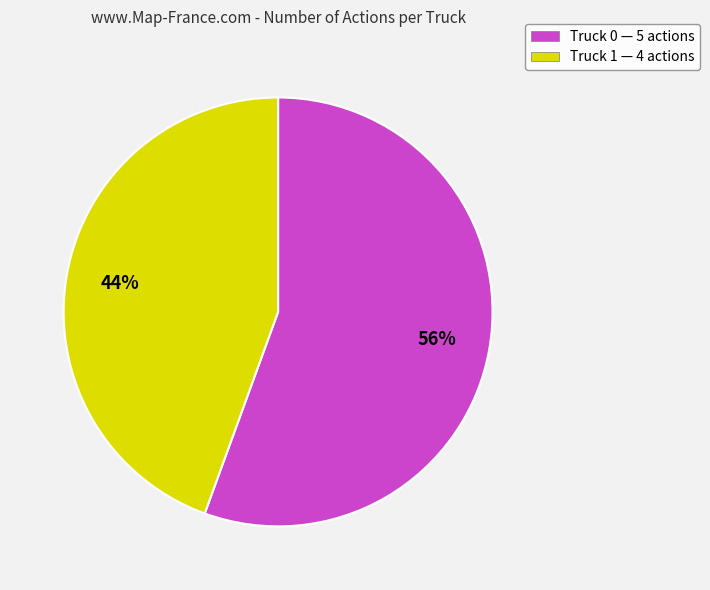

Do Truck 0 — 5 actions and Truck 1 — 4 actions together represent more than half of the pie?

Yes